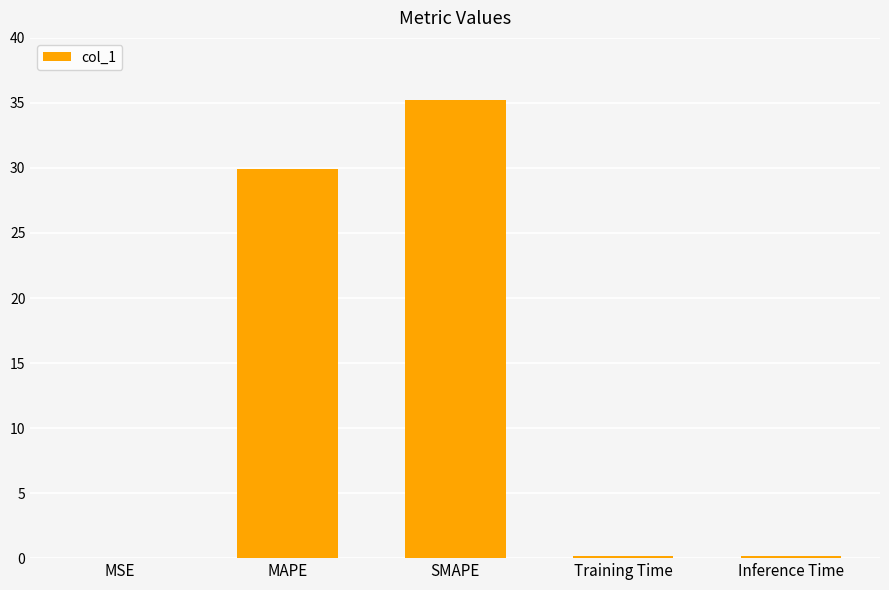

The value at MAPE is 29.9. True or false?

True